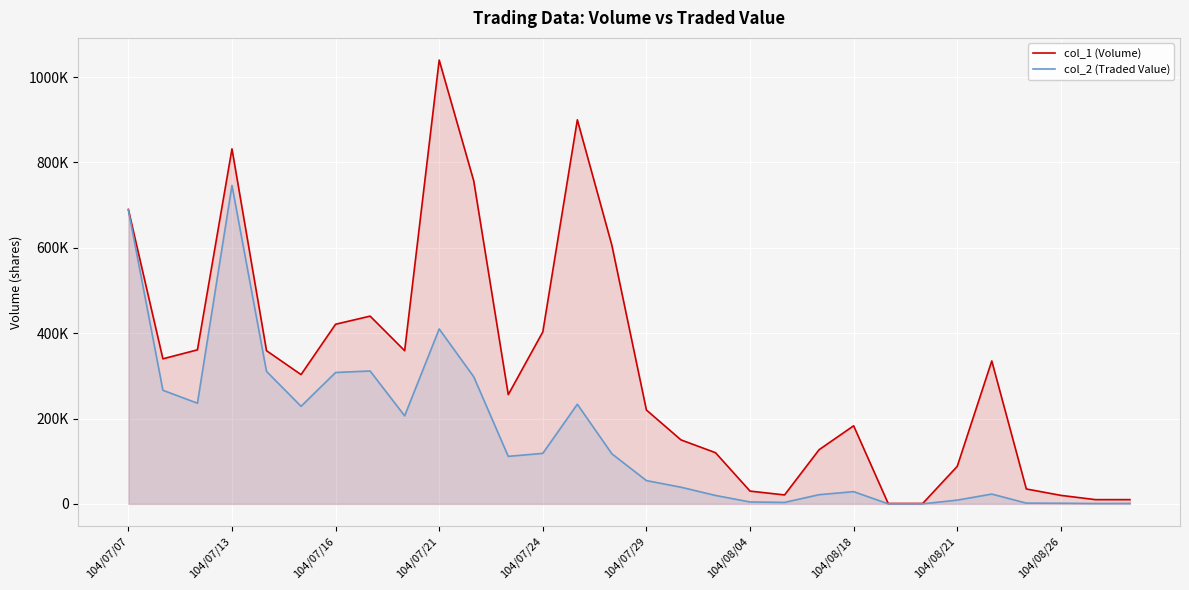

At which label does col_1 (Volume) reach its peak?

104/07/21